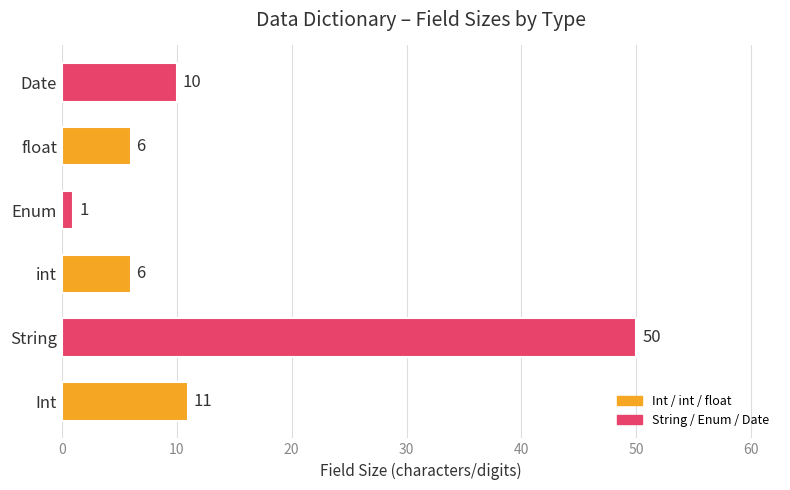

How many bars are there in total?

6